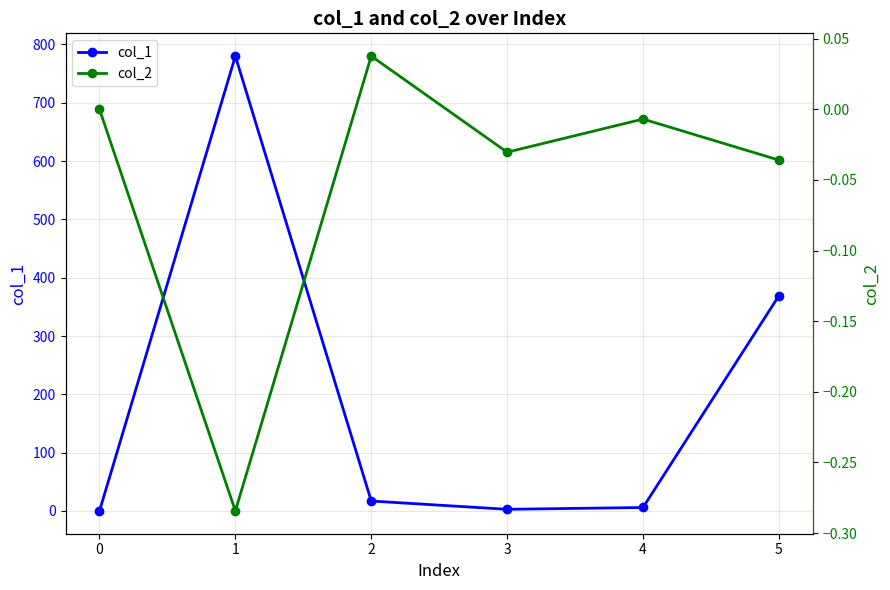

The col_2 series shows -0.0 at 4. True or false?

True